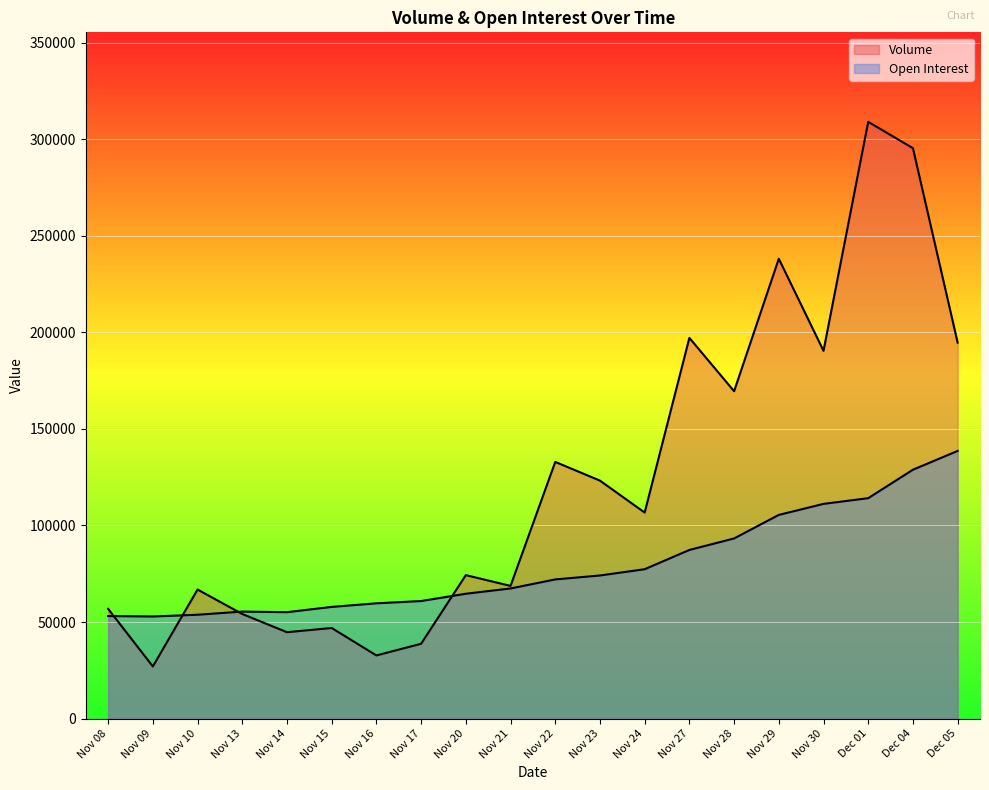

Where do Open Interest and Volume first cross each other?

Nov 08 and Nov 09